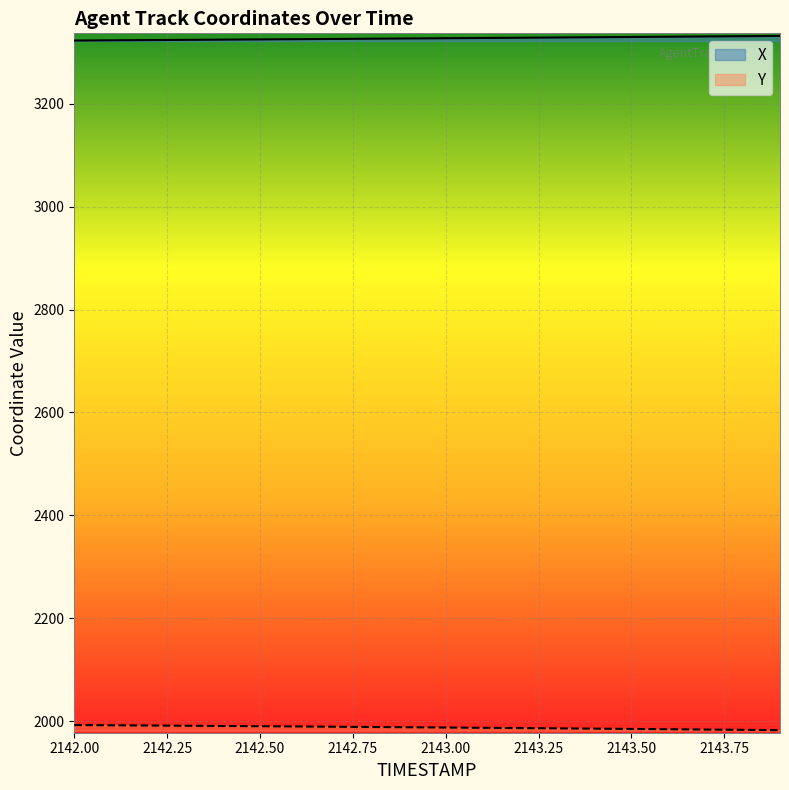

What is the maximum value shown in the chart?

3331.7